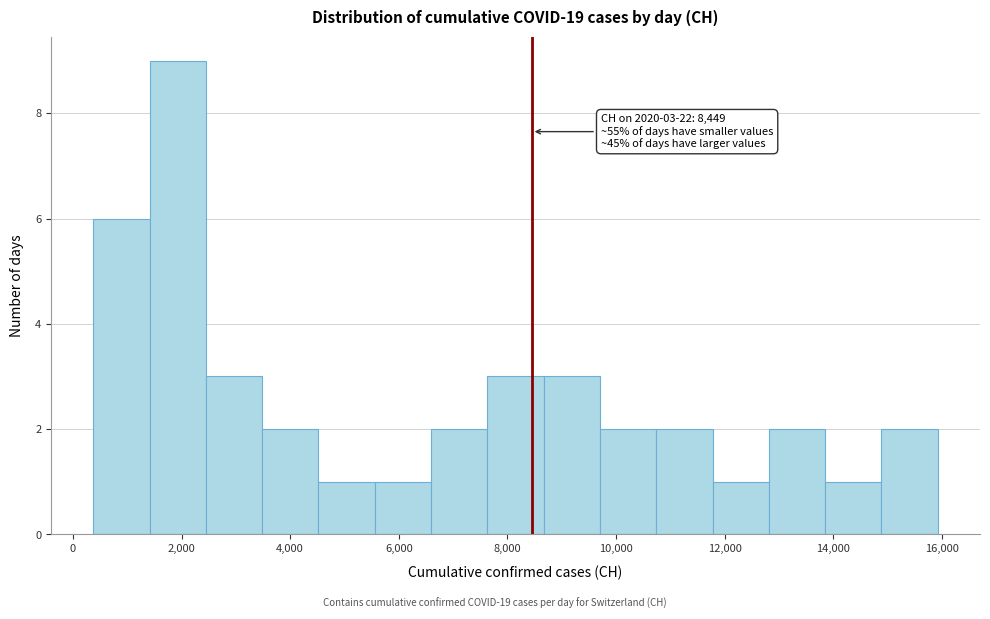

Which range on the x-axis has the tallest bar?

1400 to 2400